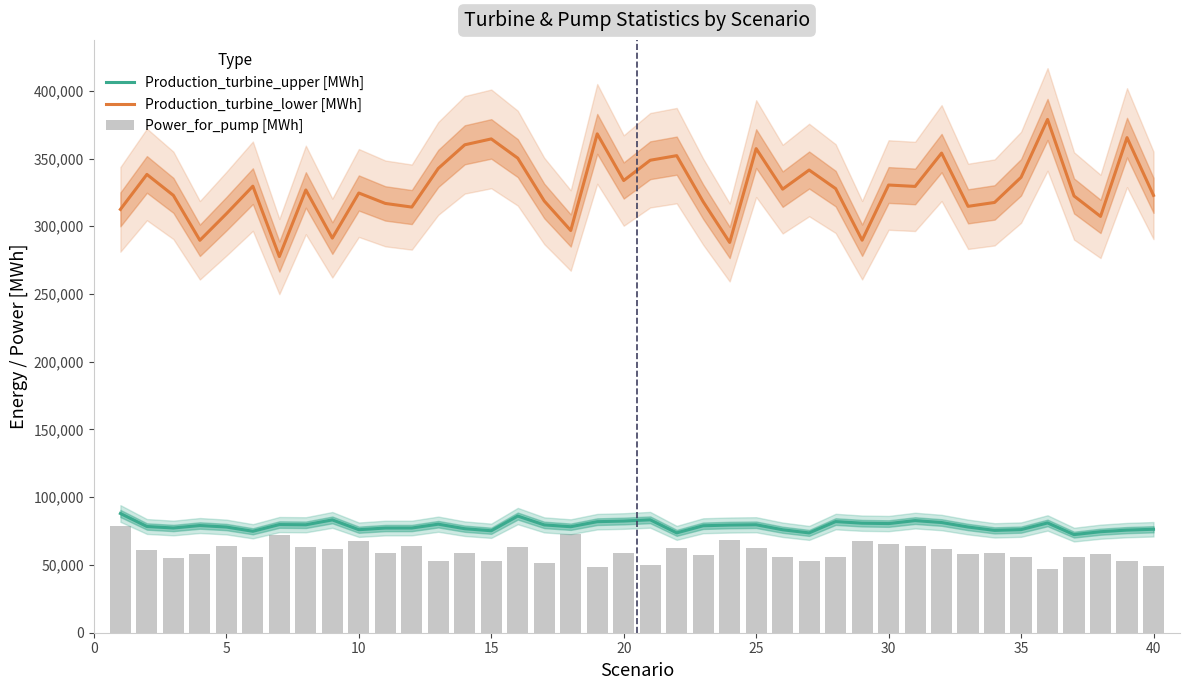

The value of Production_turbine_upper [MWh] at 25 is 79691.8. True or false?

True